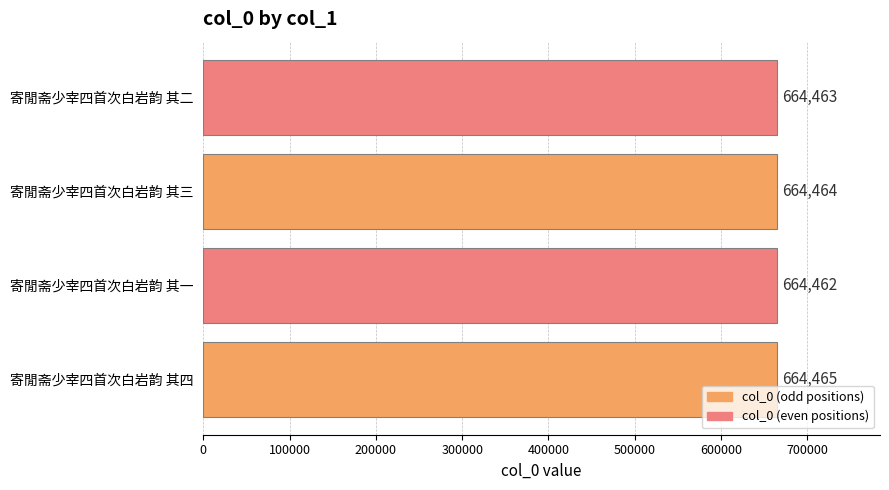

Does the chart contain any negative values?

No